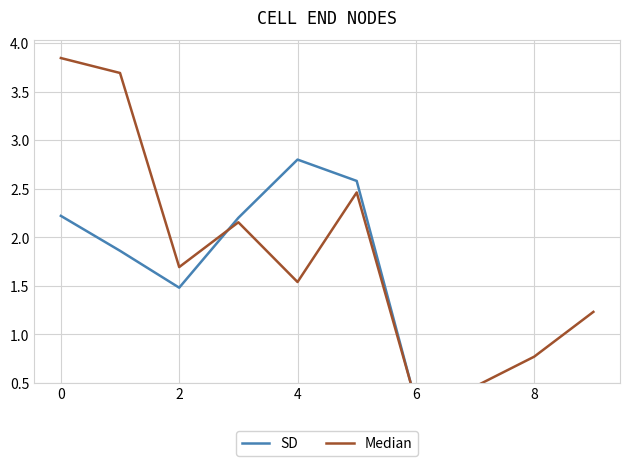

Is it true that SD equals 0.4 at 9?

False